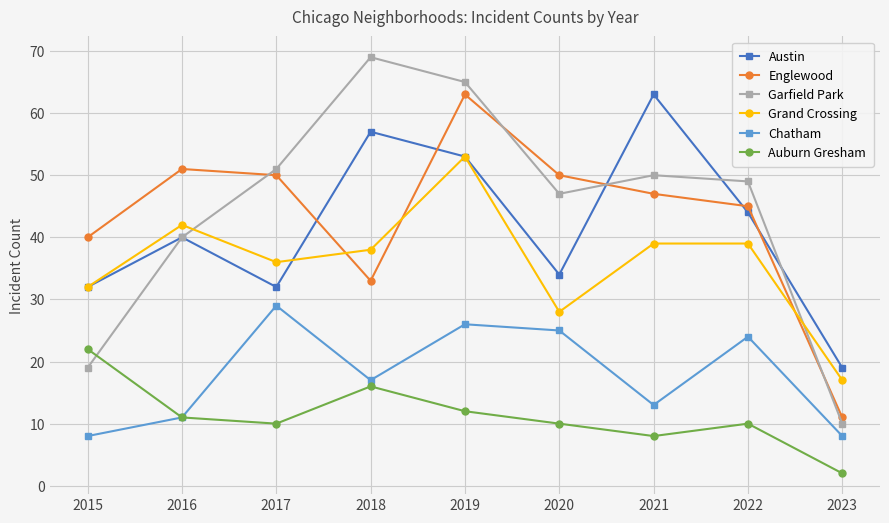

Read the Garfield Park value at 2023, to the nearest 5.

10